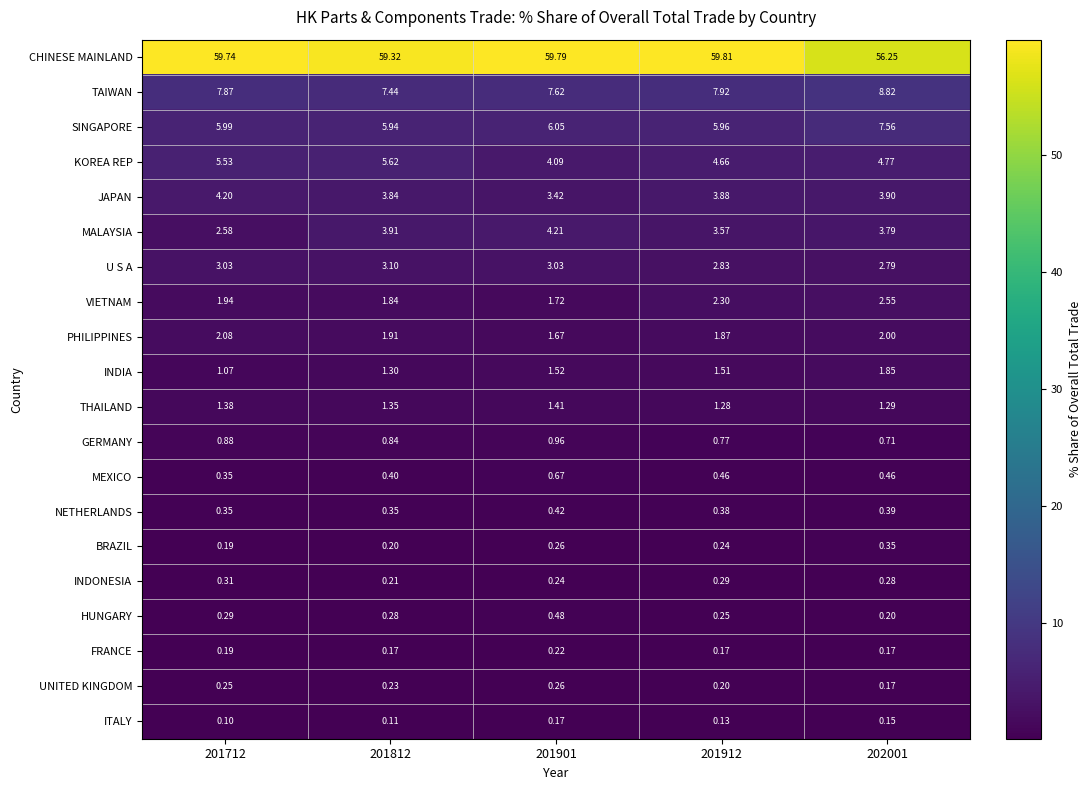

Between 201912 and 202001, which series saw the biggest shift?

CHINESE MAINLAND